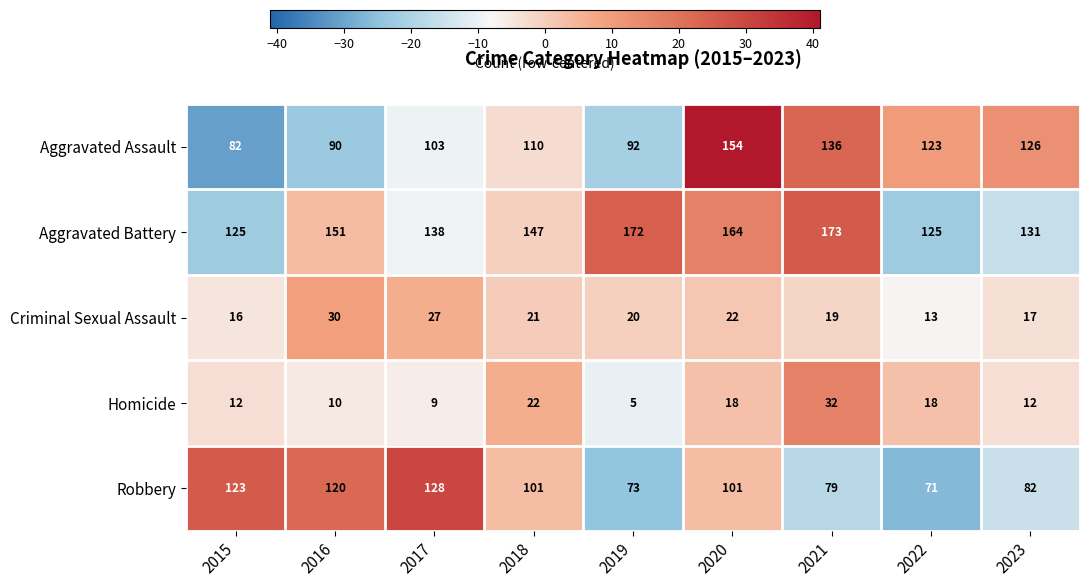

Rank the series at 2022 from lowest to highest value.

Criminal Sexual Assault, Homicide, Robbery, Aggravated Assault, Aggravated Battery